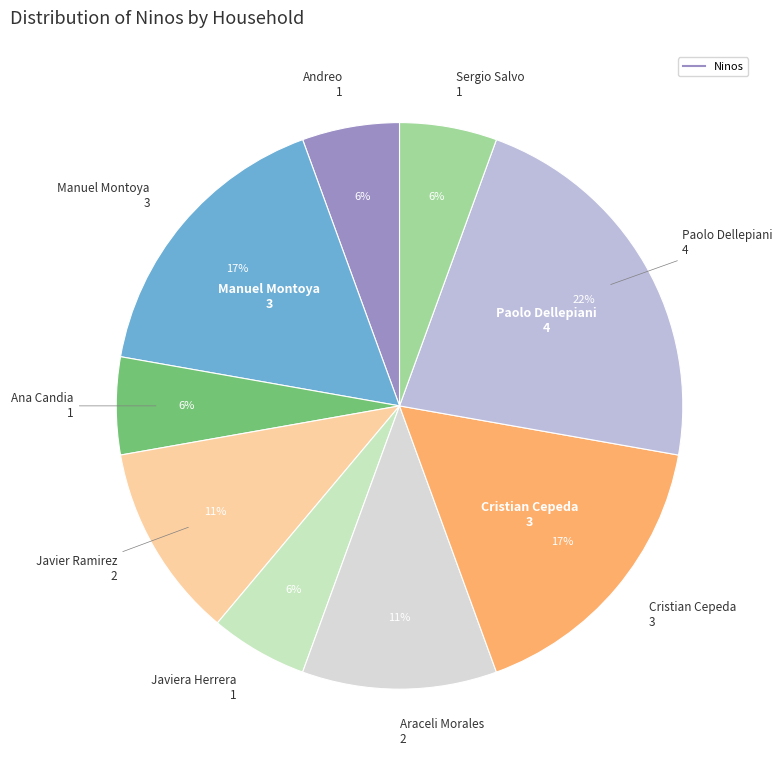

How many segments does this pie chart have?

9